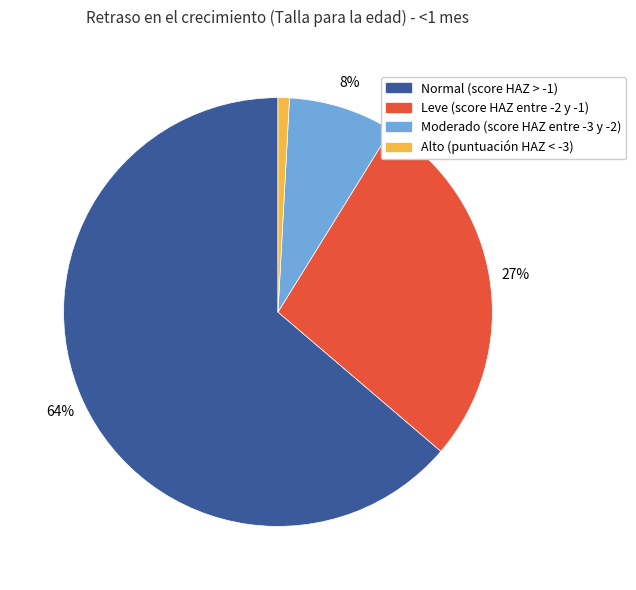

To the nearest percent, what is the combined percentage of Normal (score HAZ > -1) and Leve (score HAZ entre -2 y -1)?

91%